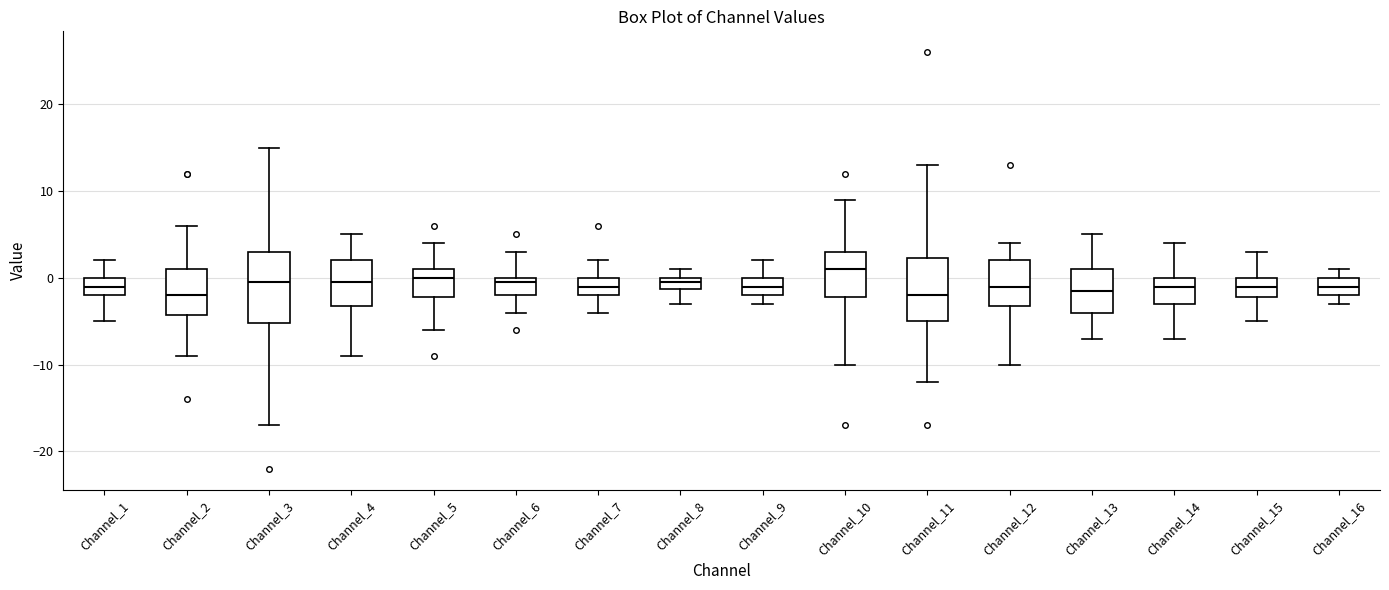

Which box is the tallest, from its lower edge to its upper edge?

Channel_3